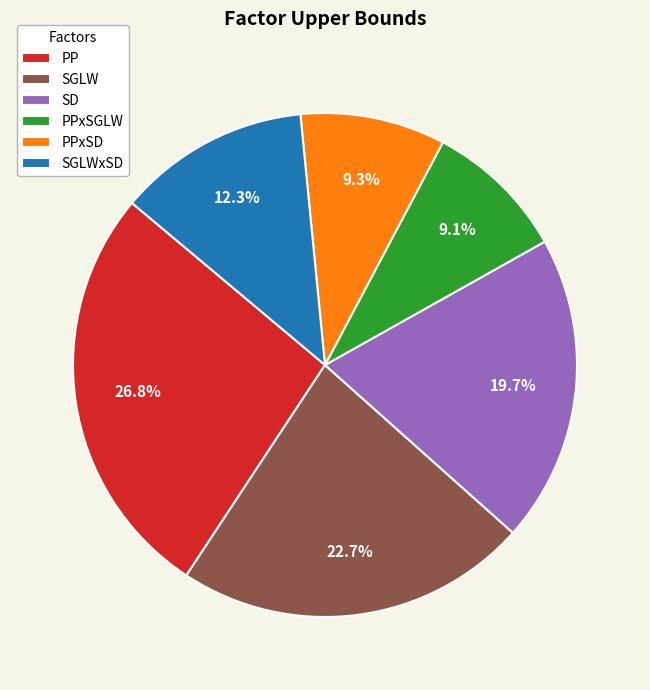

Which category has the biggest portion of the pie?

PP